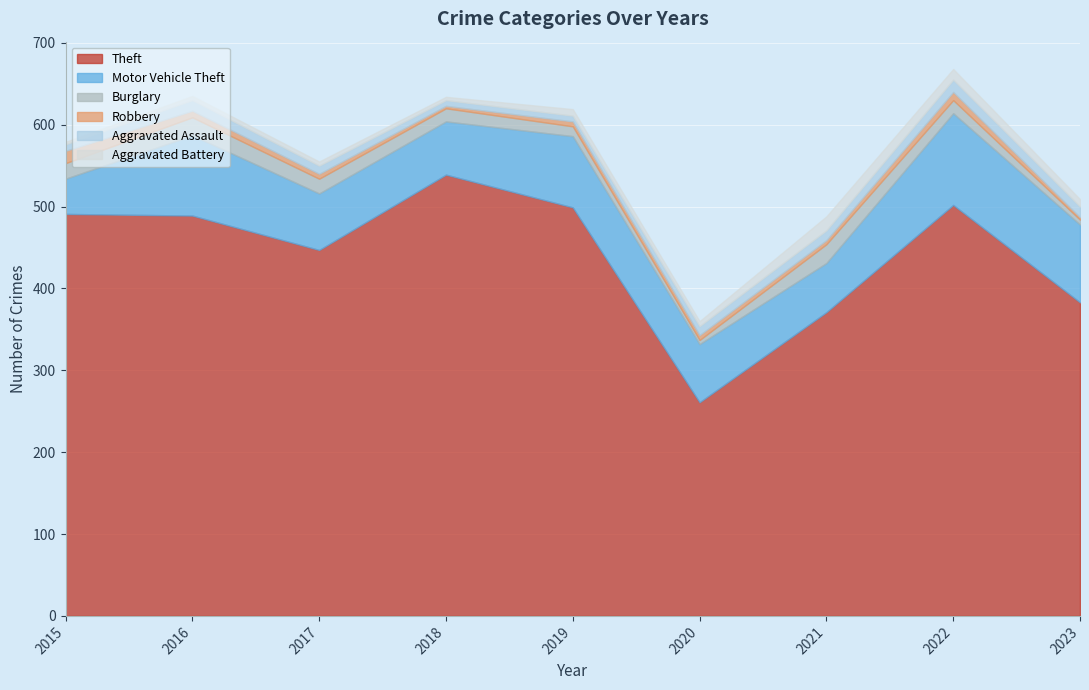

What is the smallest value displayed?

3